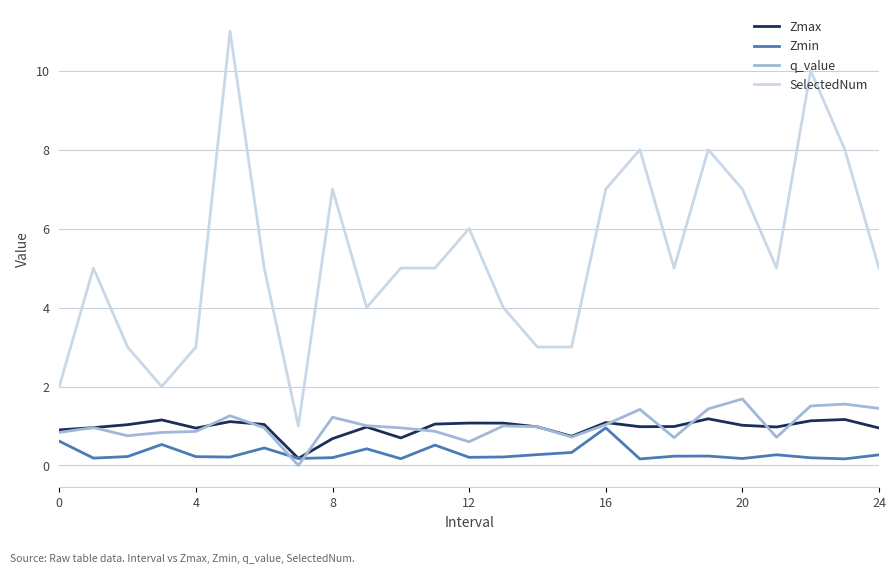

Which series has the largest total across all categories?

SelectedNum